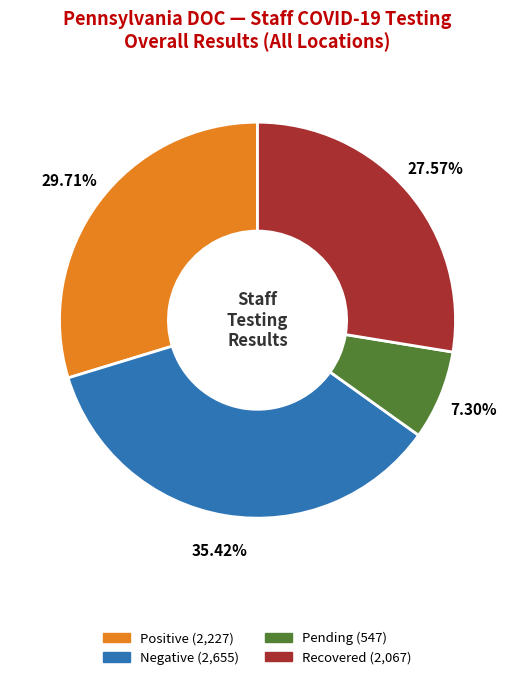

What percentage is NOT represented by Negative?

64.6%